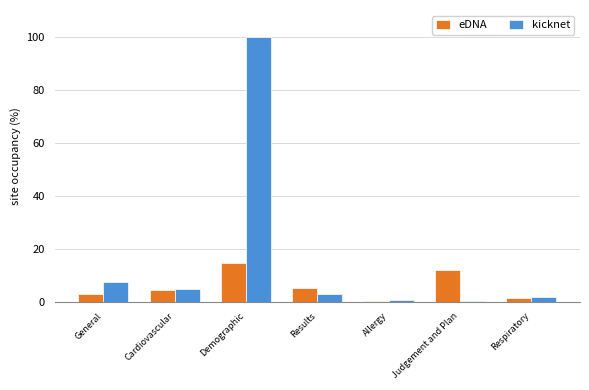

What are all the series names shown in the legend?

eDNA, kicknet